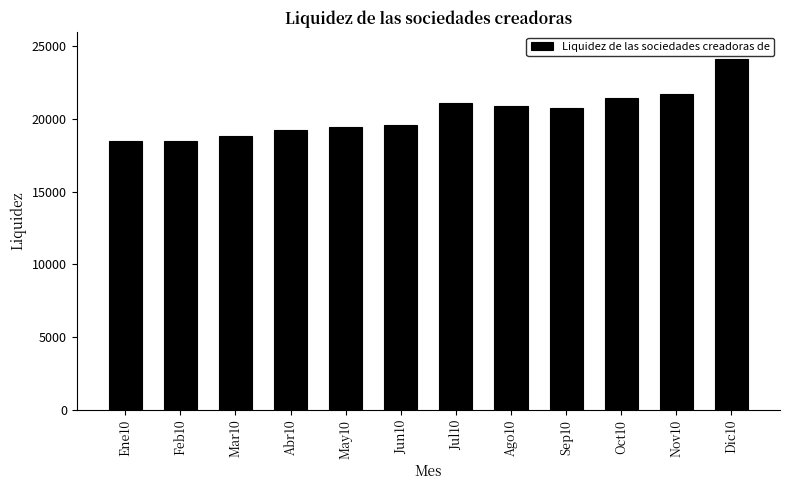

What is the greatest value displayed?

24131